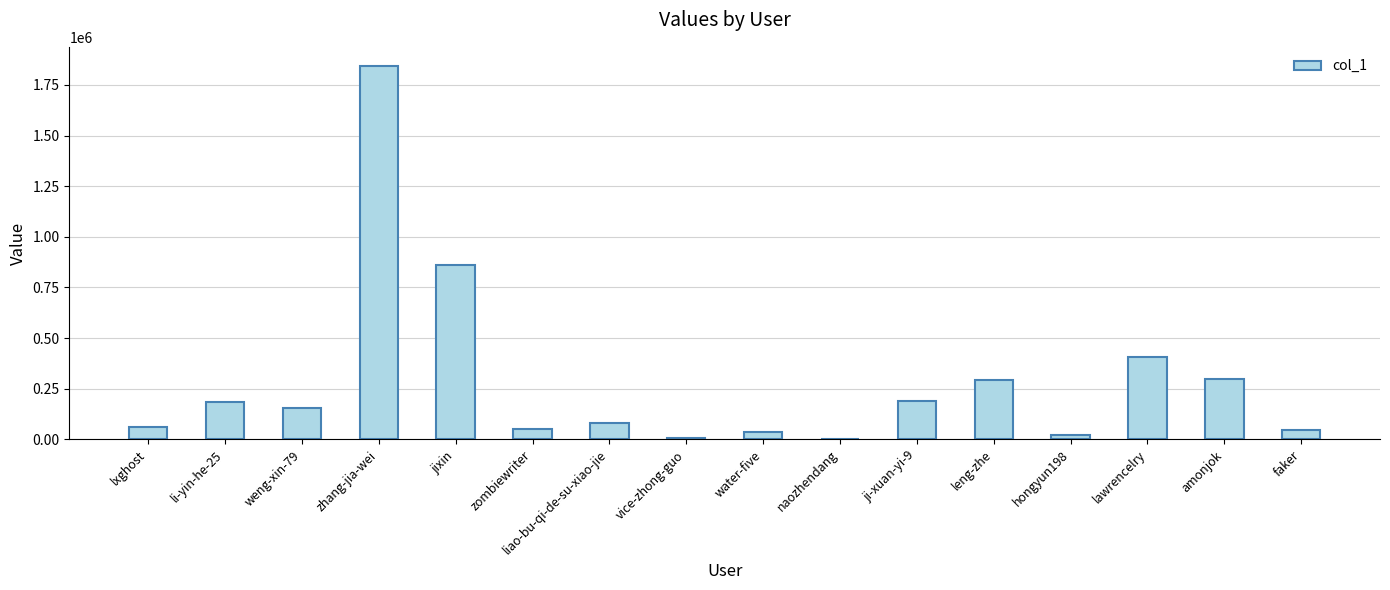

What is the change in value from li-yin-he-25 to leng-zhe?

+108130